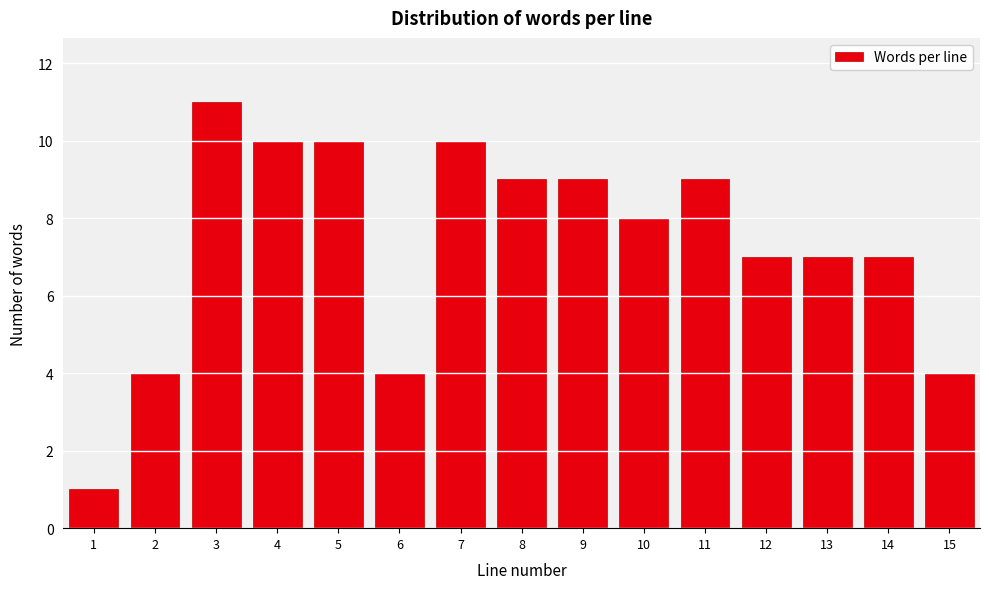

Reading right to left, what are all the values shown in this chart?

15=4	14=7	13=7	12=7	11=9	10=8	9=9	8=9	7=10	6=4	5=10	4=10	3=11	2=4	1=1